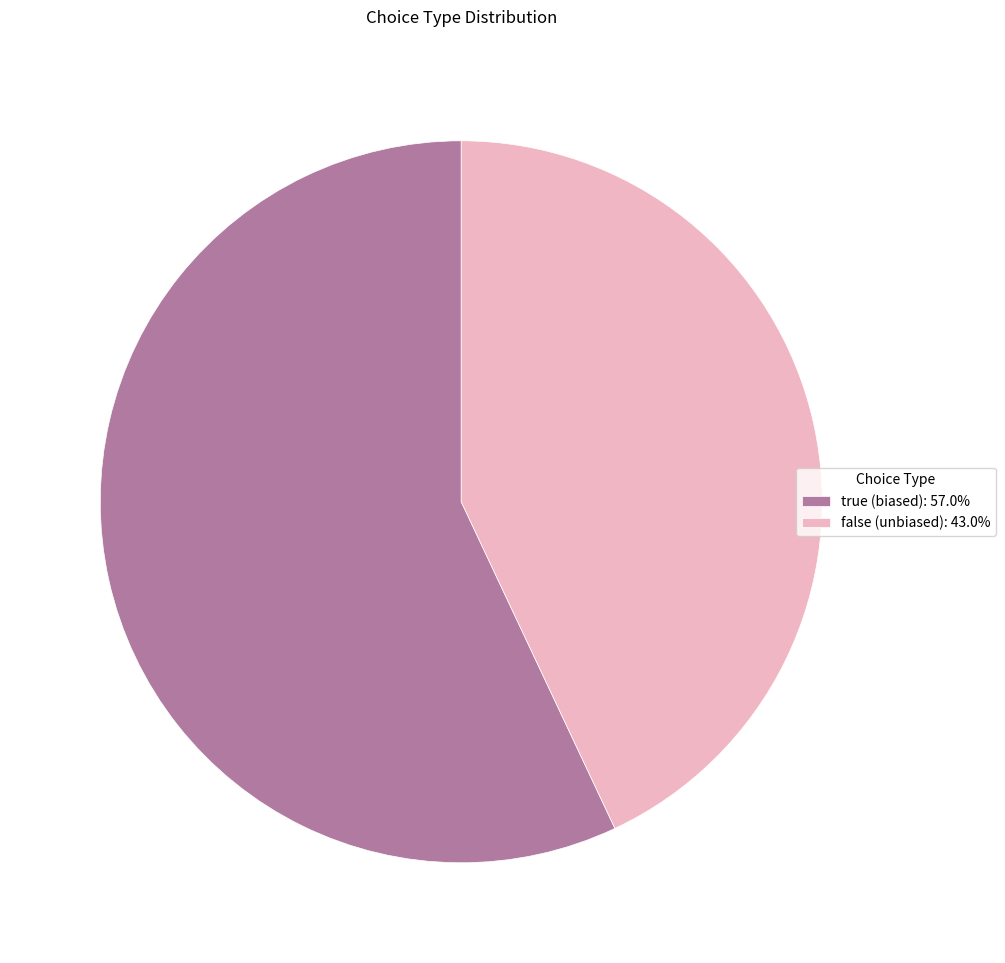

Is there a majority slice in this chart?

Yes